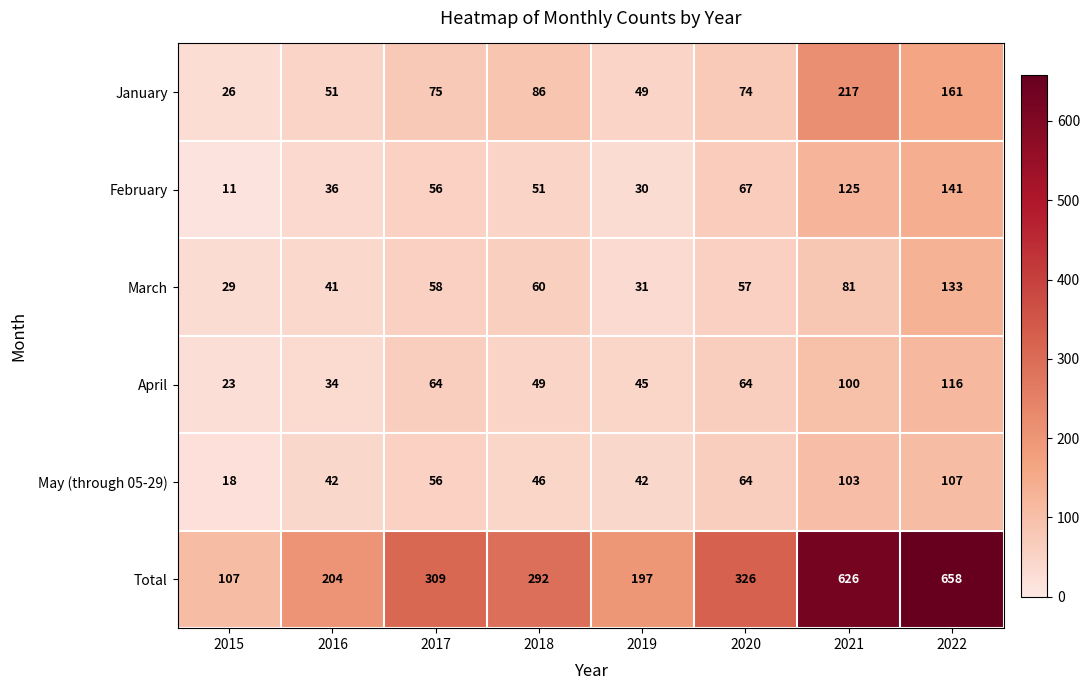

What is the difference between the highest and lowest values at 2020?

269